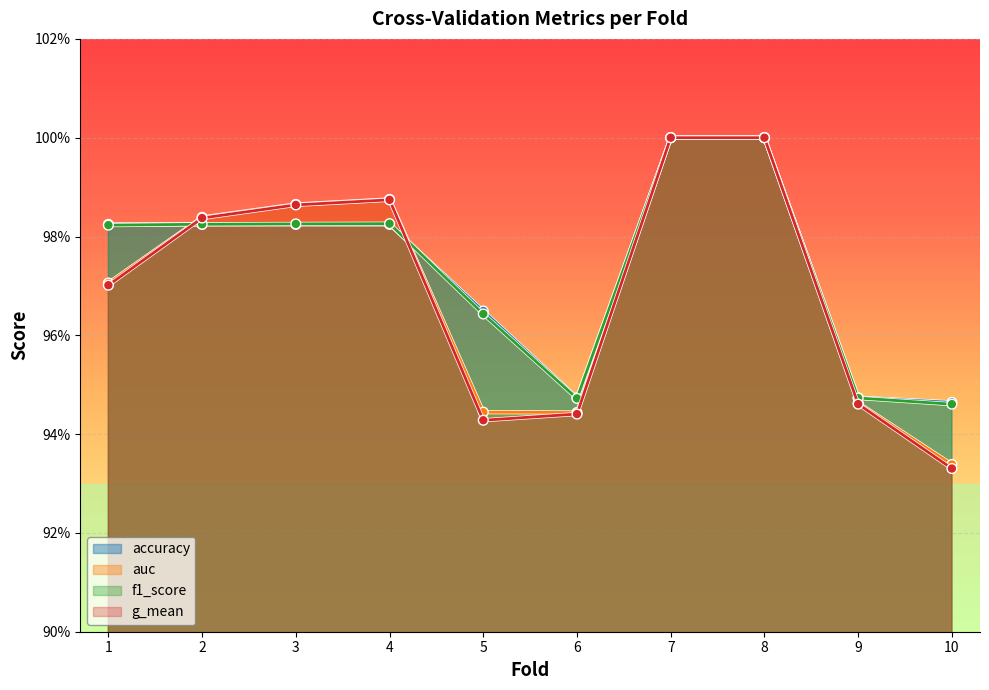

Reading left to right, extract all data points from this chart.

accuracy: 1.0	1.0	1.0	1.0	1.0	0.9	1.0	1.0	0.9	0.9
auc: 1.0	1.0	1.0	1.0	0.9	0.9	1.0	1.0	0.9	0.9
f1_score: 1.0	1.0	1.0	1.0	1.0	0.9	1.0	1.0	0.9	0.9
g_mean: 1.0	1.0	1.0	1.0	0.9	0.9	1.0	1.0	0.9	0.9